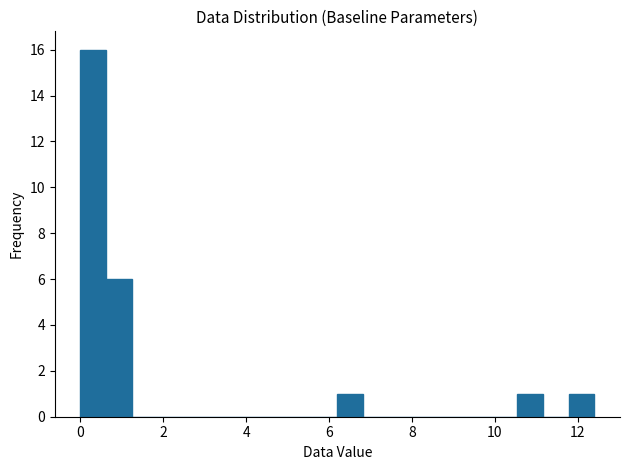

Around what value on the x-axis is the tallest bar? Give the approximate position of its centre, as read against the axis.

0.4